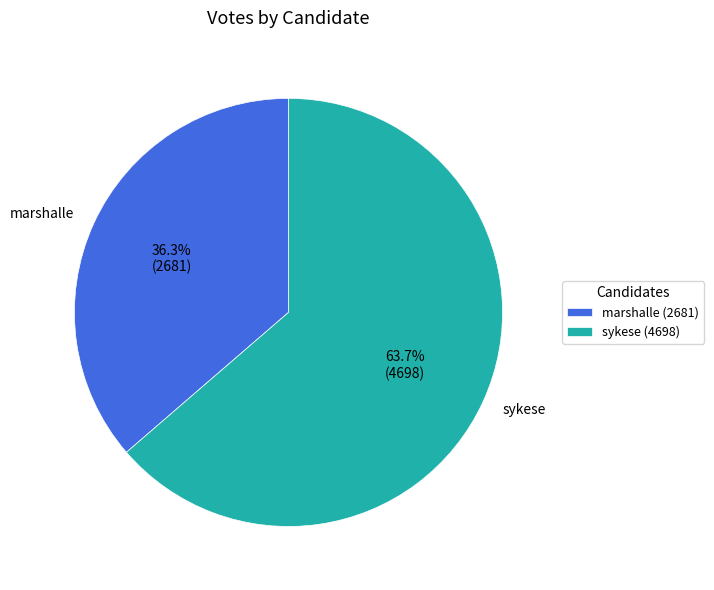

Is there any slice that represents more than half of the pie?

Yes